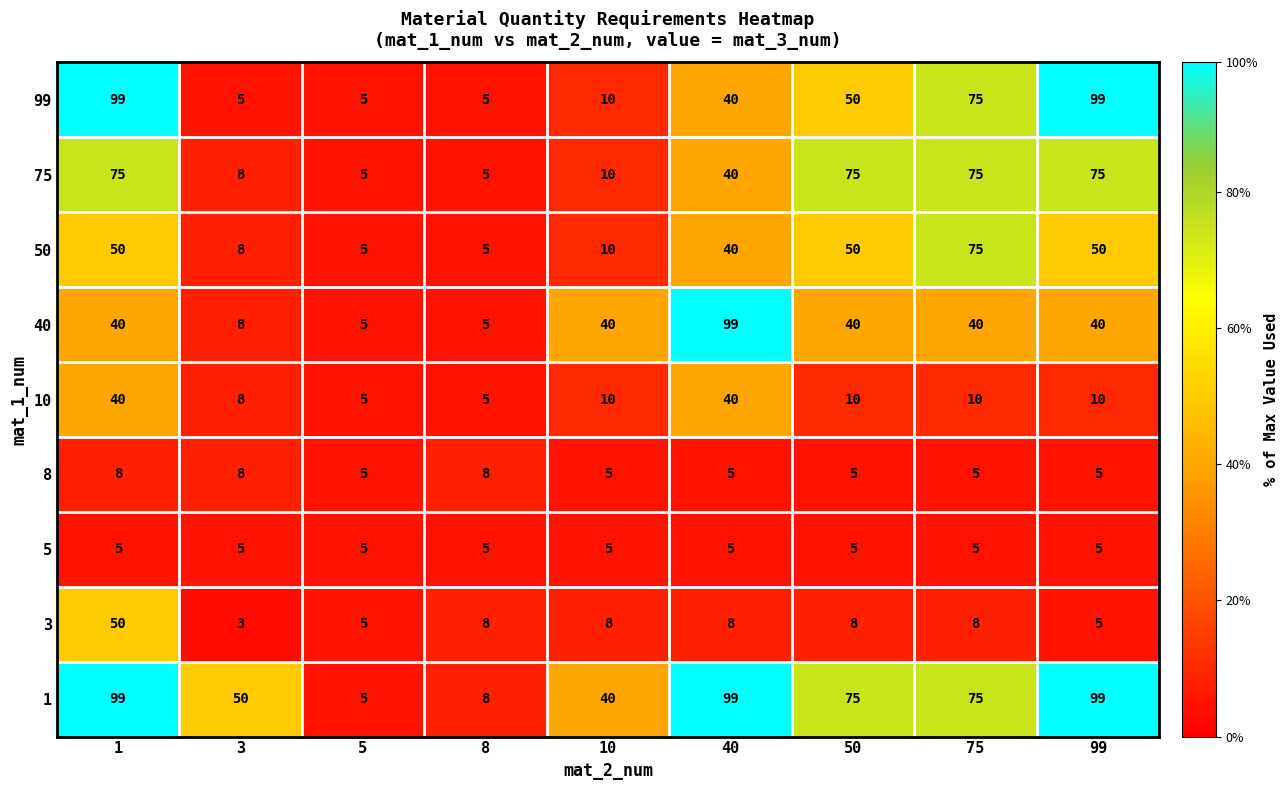

At which label is 1 closest to 52?

3